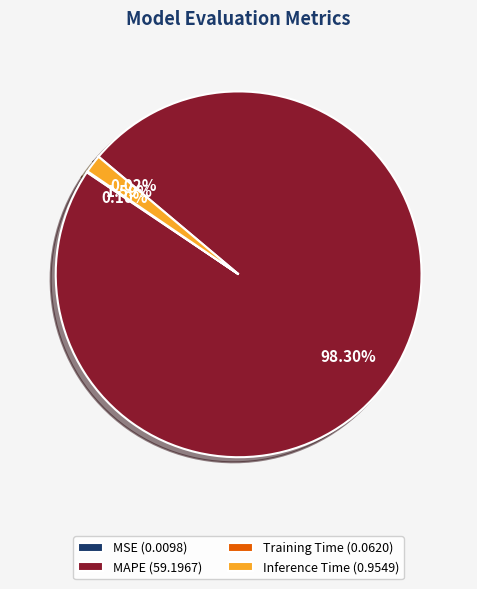

Is there a majority slice in this chart?

Yes